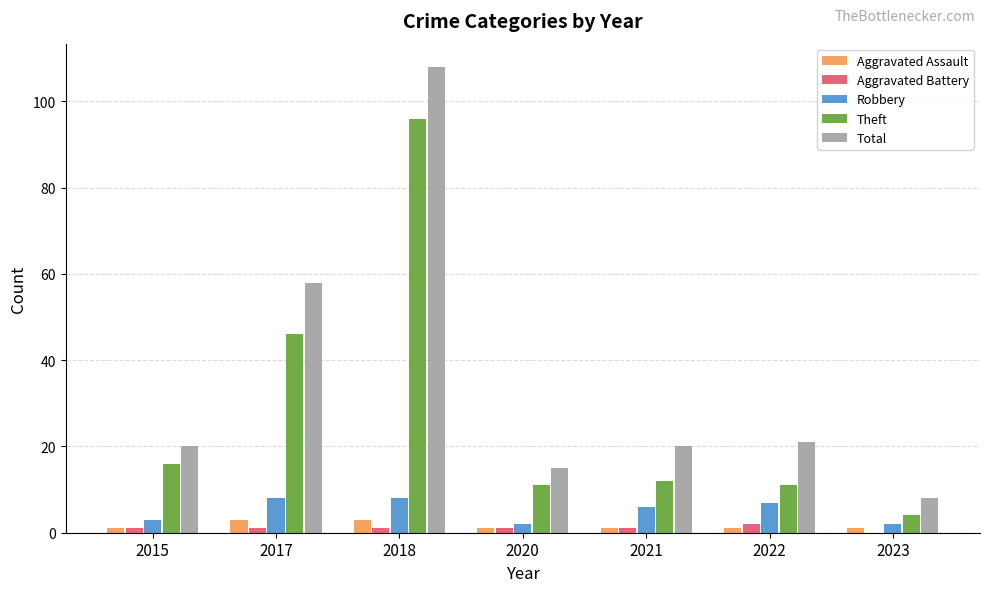

Reading left to right, transcribe all the data shown in this chart.

Aggravated Assault: 2015=1	2017=3	2018=3	2020=1	2021=1	2022=1	2023=1
Aggravated Battery: 2015=1	2017=1	2018=1	2020=1	2021=1	2022=2	2023=0
Robbery: 2015=3	2017=8	2018=8	2020=2	2021=6	2022=7	2023=2
Theft: 2015=16	2017=46	2018=96	2020=11	2021=12	2022=11	2023=4
Total: 2015=20	2017=58	2018=108	2020=15	2021=20	2022=21	2023=8